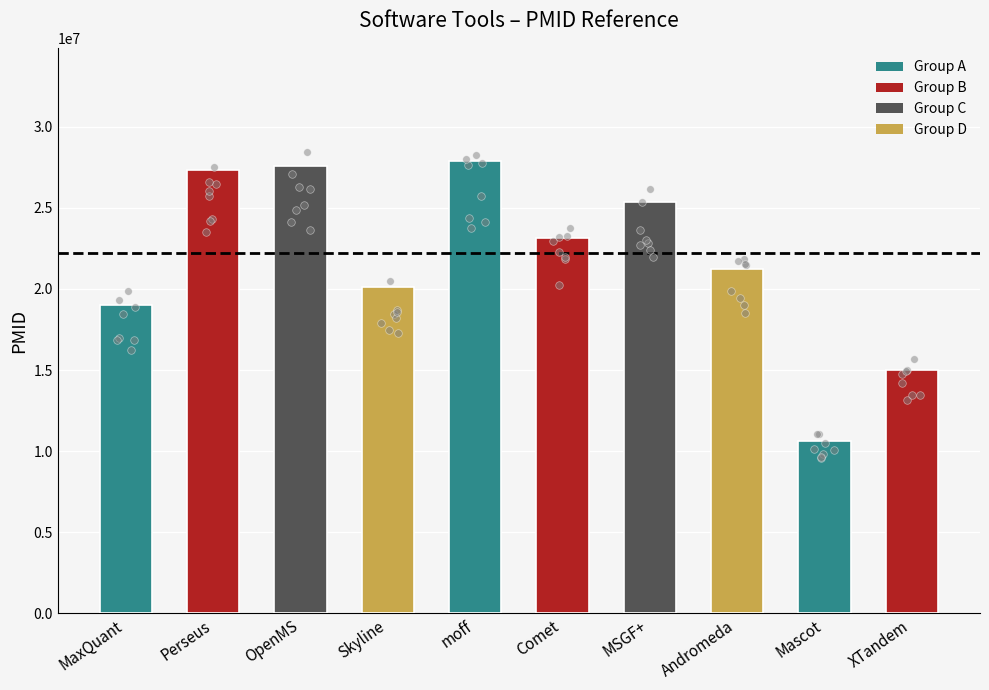

What is the change in value from OpenMS to Skyline?

-7428318